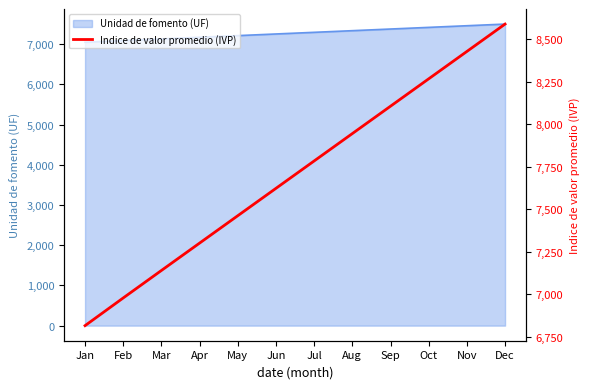

What is the approximate value at Feb?

6979.4